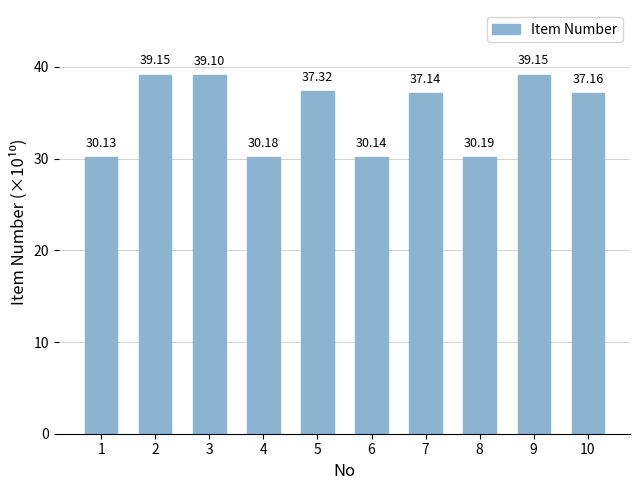

Does the chart contain any negative values?

No